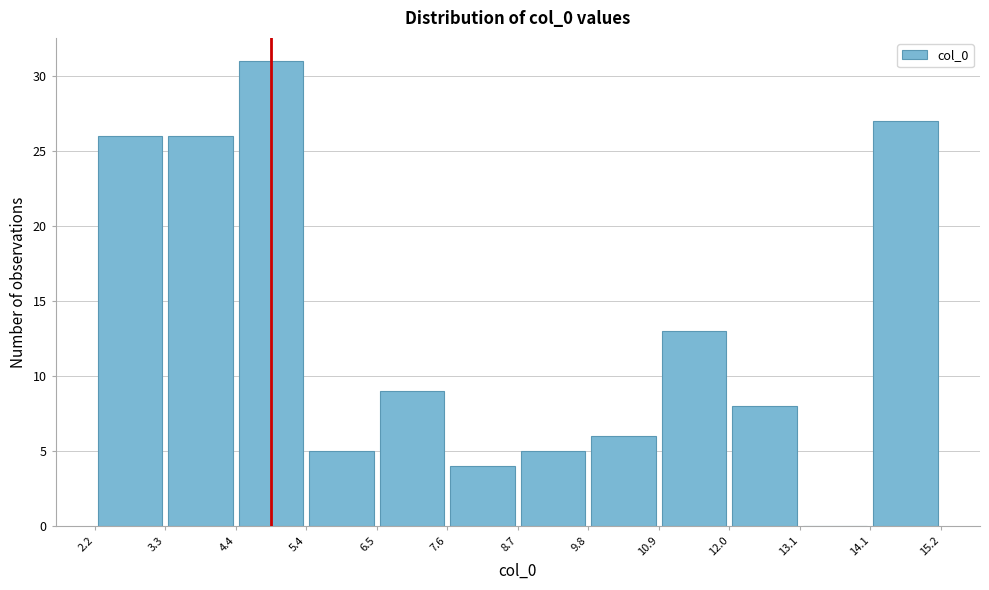

How tall is the bar that spans 9.8 to 10.9 on the x-axis? The values are not printed on the chart, so give them approximately, as read against the axis.

6